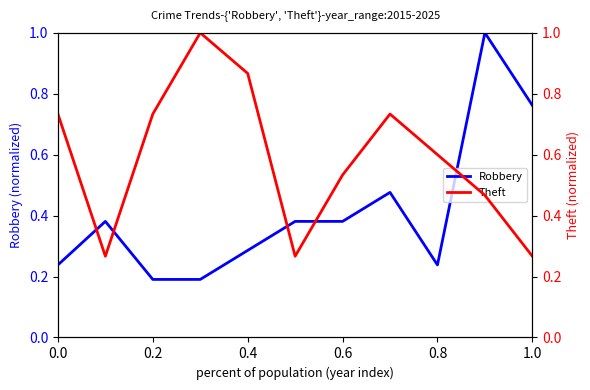

What is the value of the Theft point at the 8th from the left?

0.7